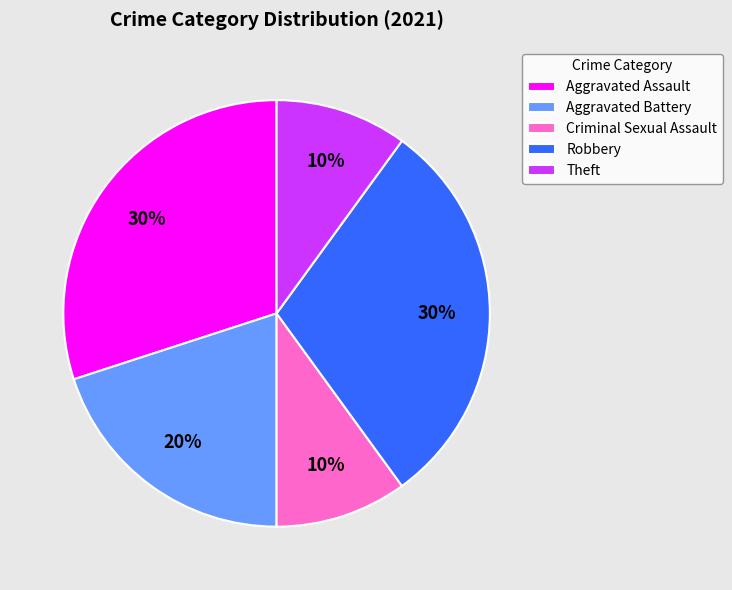

Approximately how many times larger is the value at Criminal Sexual Assault compared to Aggravated Battery?

0.5